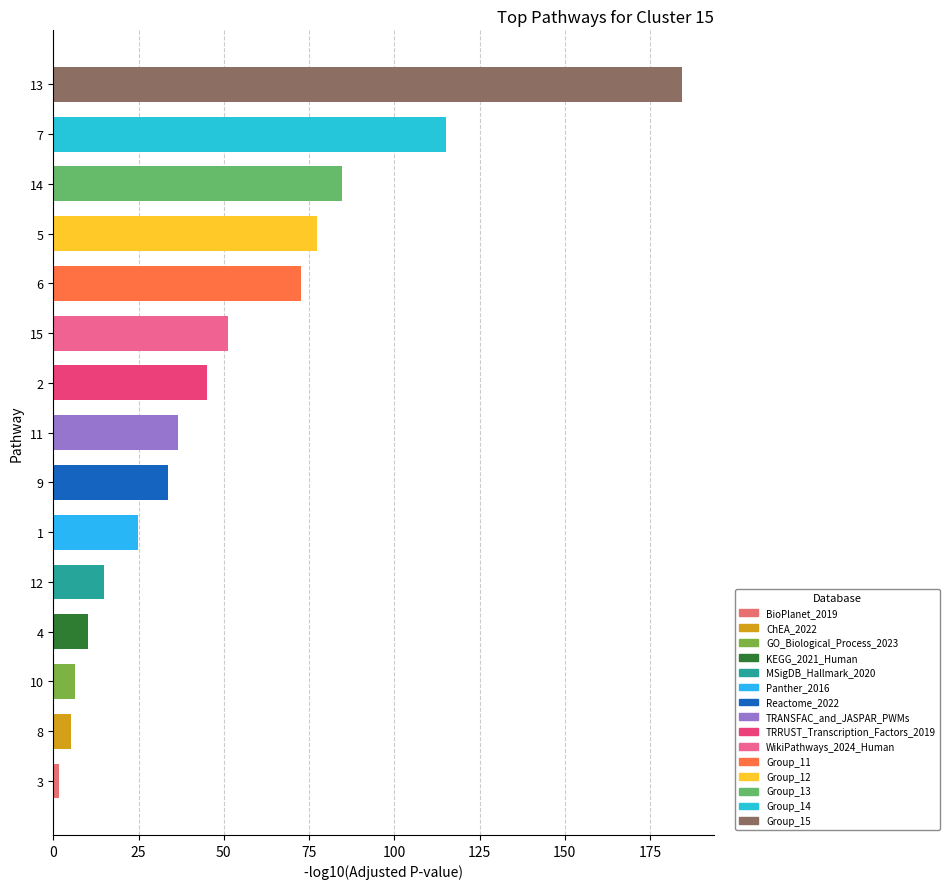

Between 12 and 11, which is larger?

11